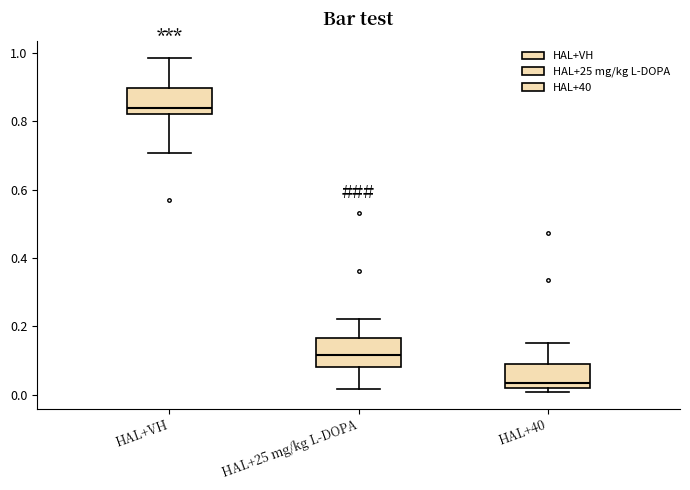

Reading left to right, read every box against the y-axis: the position of its median line, the range the box covers, and the ends of its whiskers. The values are not printed on the chart, so give them approximately, as read against the axis.

HAL+VH: median 0.84, box 0.82 to 0.90, whiskers 0.70 to 0.98
HAL+25 mg/kg L-DOPA: median 0.12, box 0.08 to 0.16, whiskers 0.02 to 0.22
HAL+40: median 0.04, box 0.02 to 0.08, whiskers 0.00 to 0.14